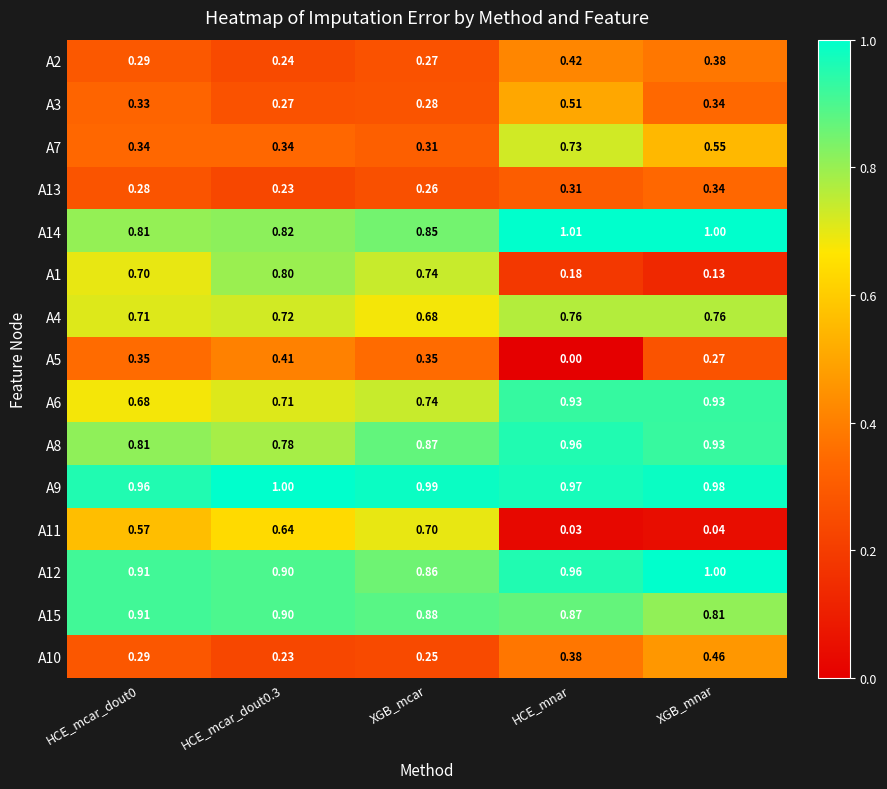

At which category is the sum across all series the highest?

XGB_mcar